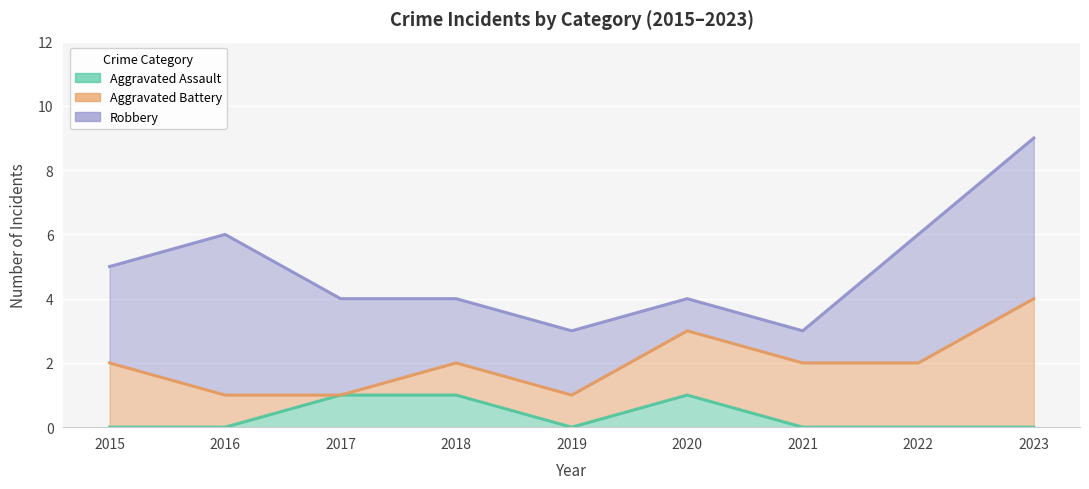

What is the difference between the maximum and minimum values in the Robbery series?

4